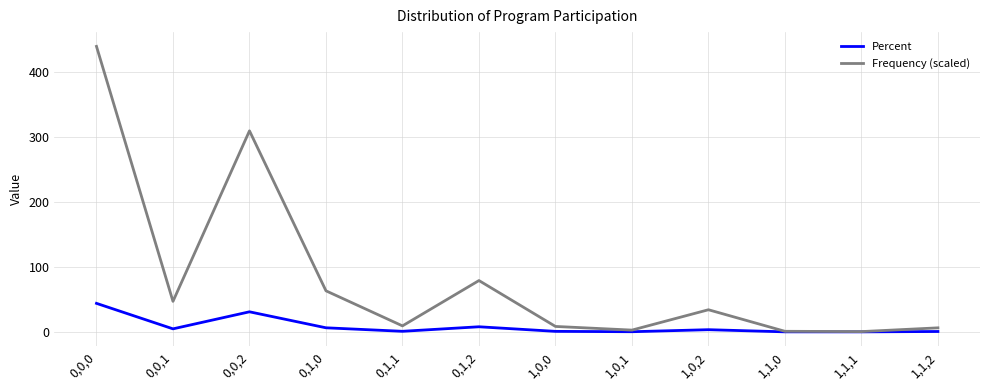

In Percent, how many points are higher than both neighbors (excluding endpoints)?

3